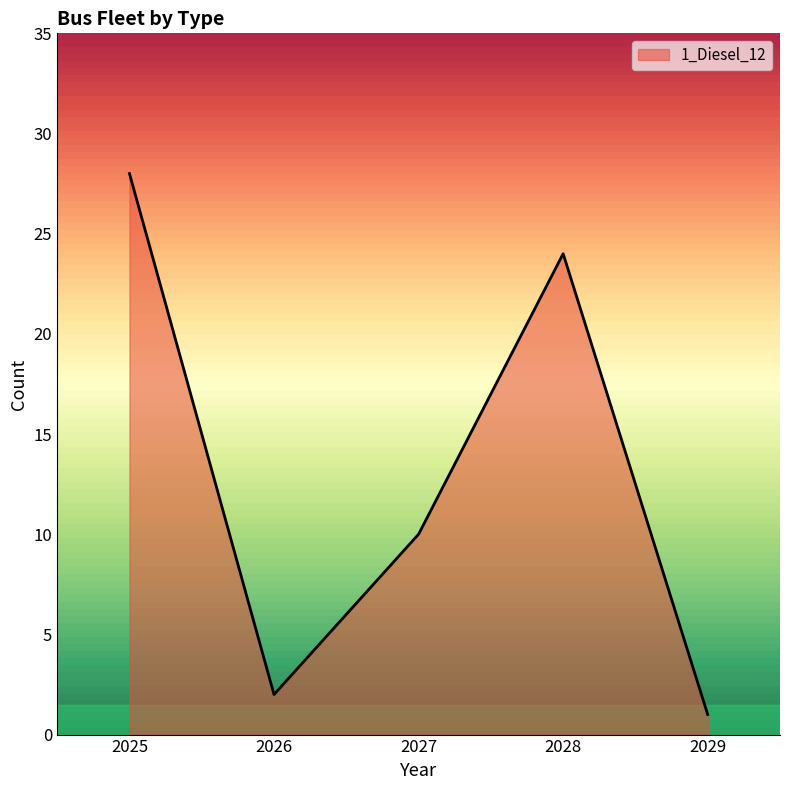

Approximately how many times larger is the value at 2027 compared to 2029?

10.0